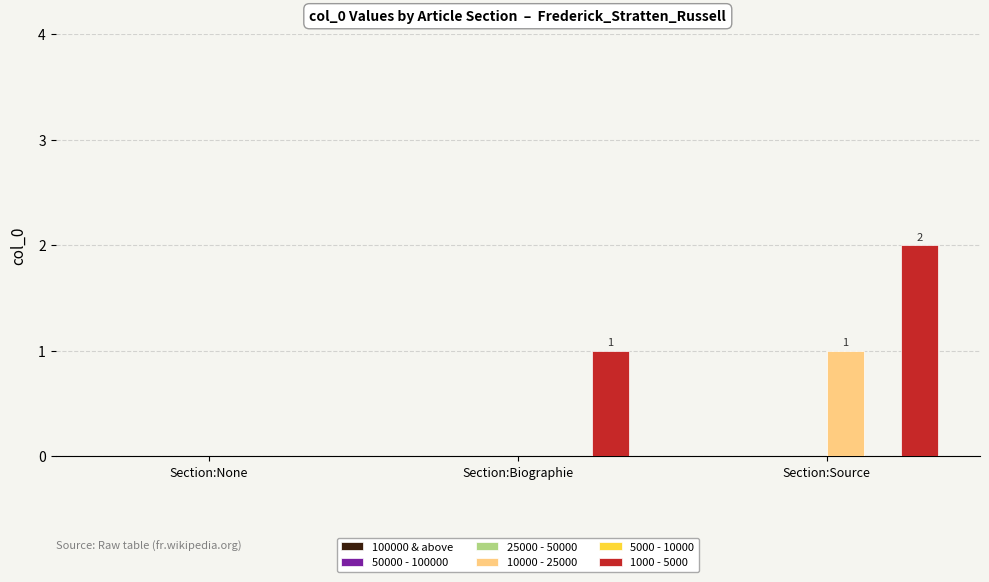

How many groups of bars are there?

3